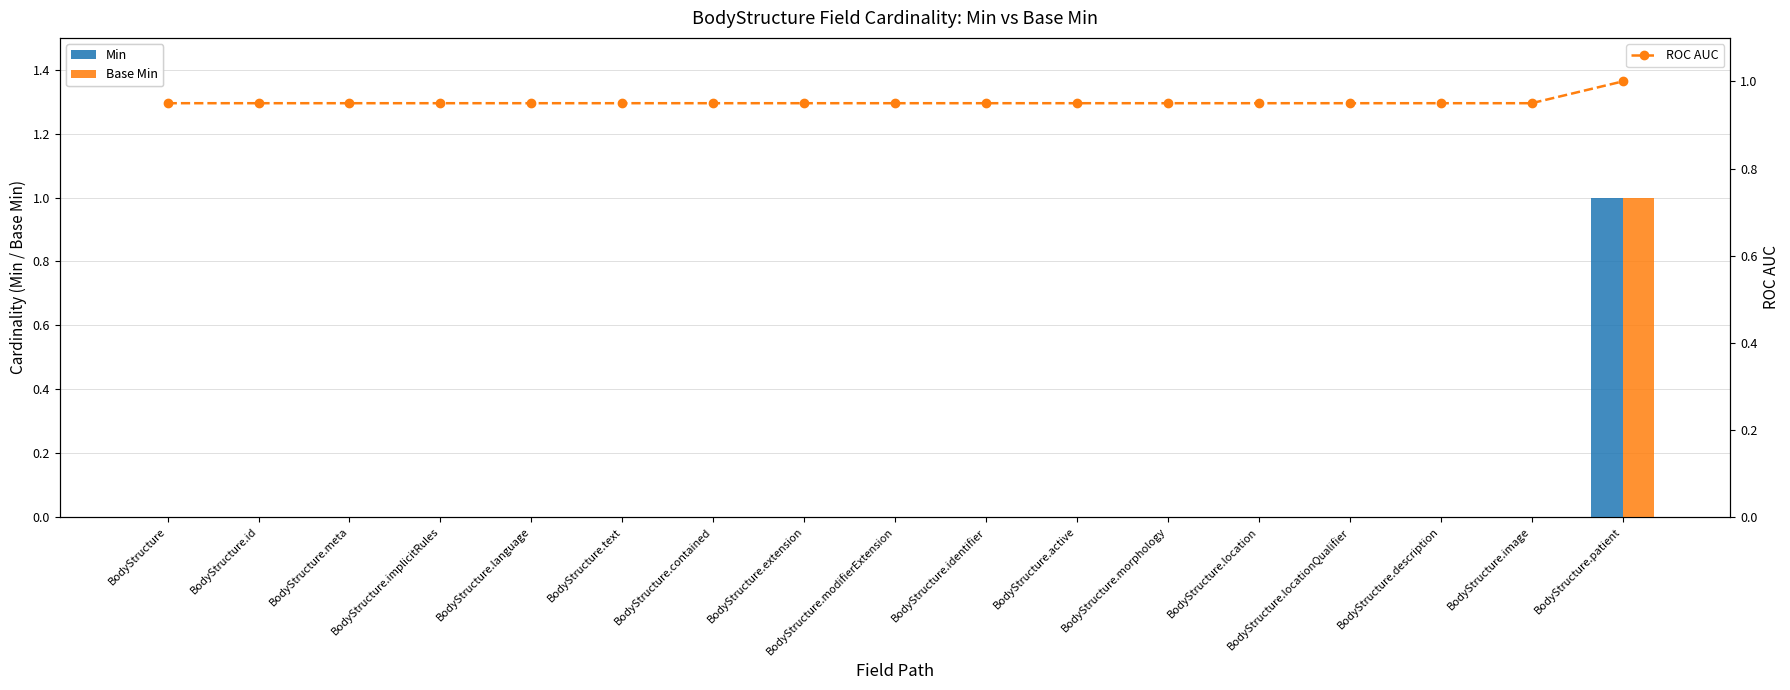

What is the label of the 4th bar from the right?

BodyStructure.locationQualifier